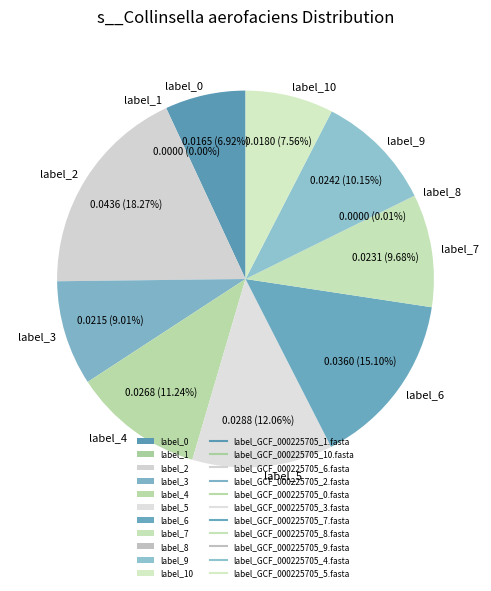

To the nearest percent, what is the difference between the largest and smallest slice percentages?

18%